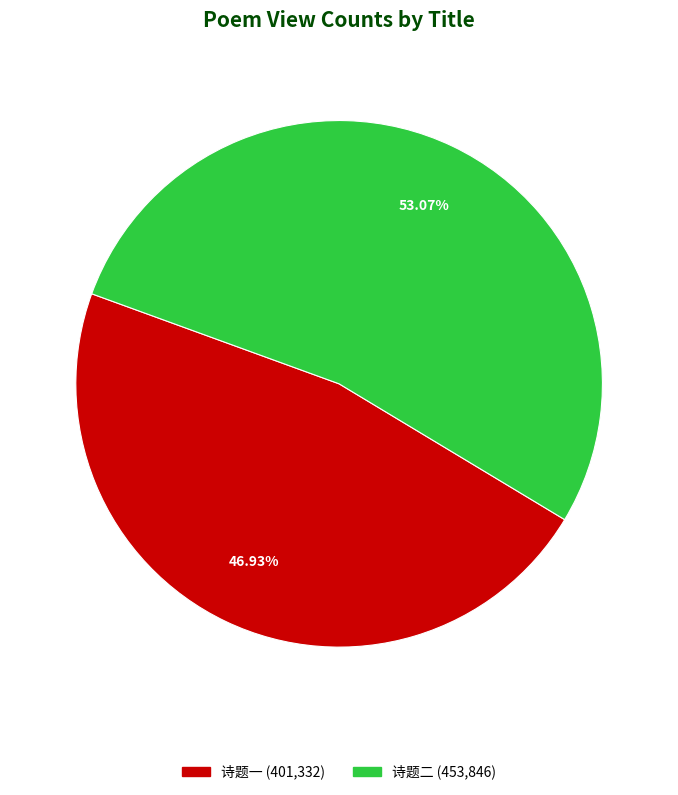

Is the sum of 诗题一 (401,332) and 诗题二 (453,846) greater than half?

Yes